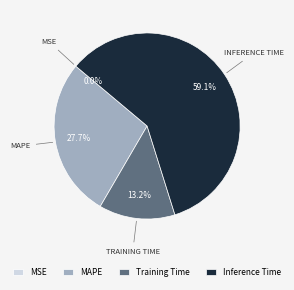

Between Inference Time and Training Time, which is larger?

Inference Time